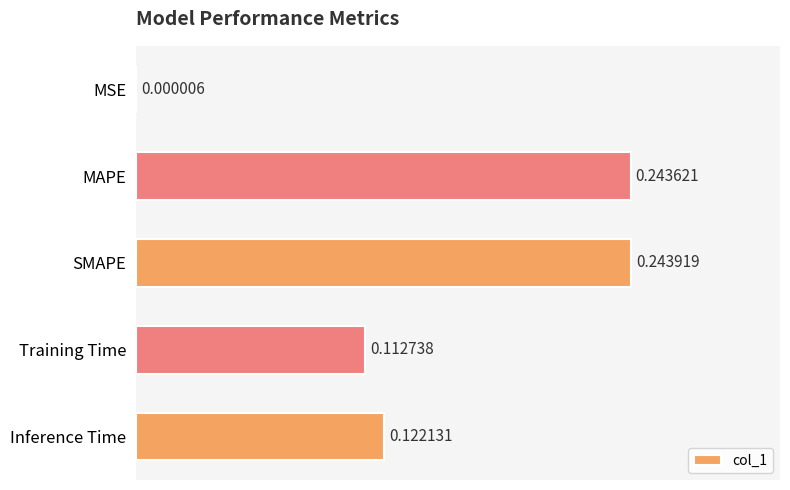

What is the sum of all values?

0.7